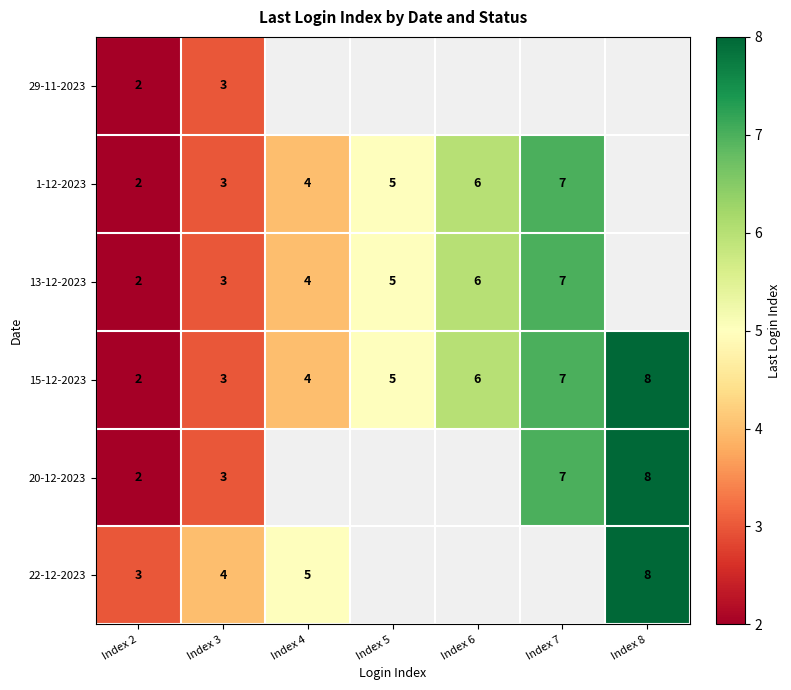

What is the maximum value shown in the chart?

8.0